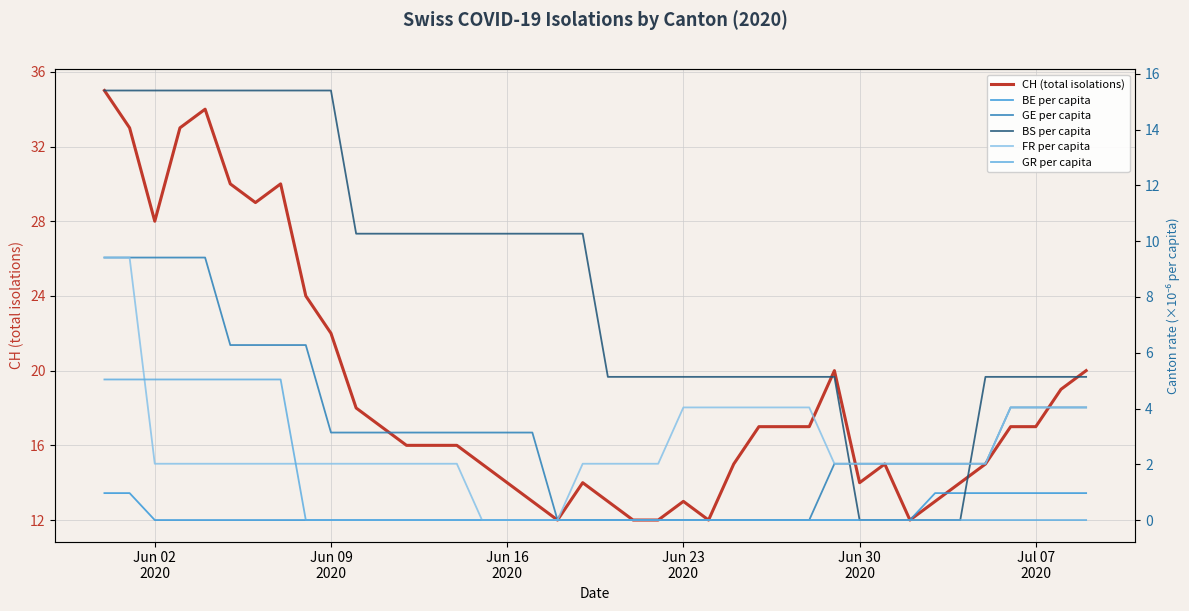

List the series in order of their peak value, lowest first.

BE per capita, GR per capita, GE per capita, FR per capita, BS per capita, CH (total isolations)